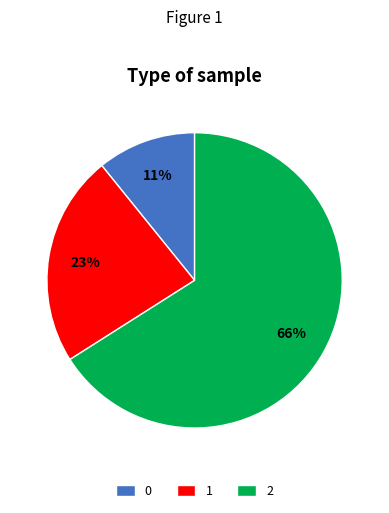

Is it true that 1 is 16% of the pie?

False